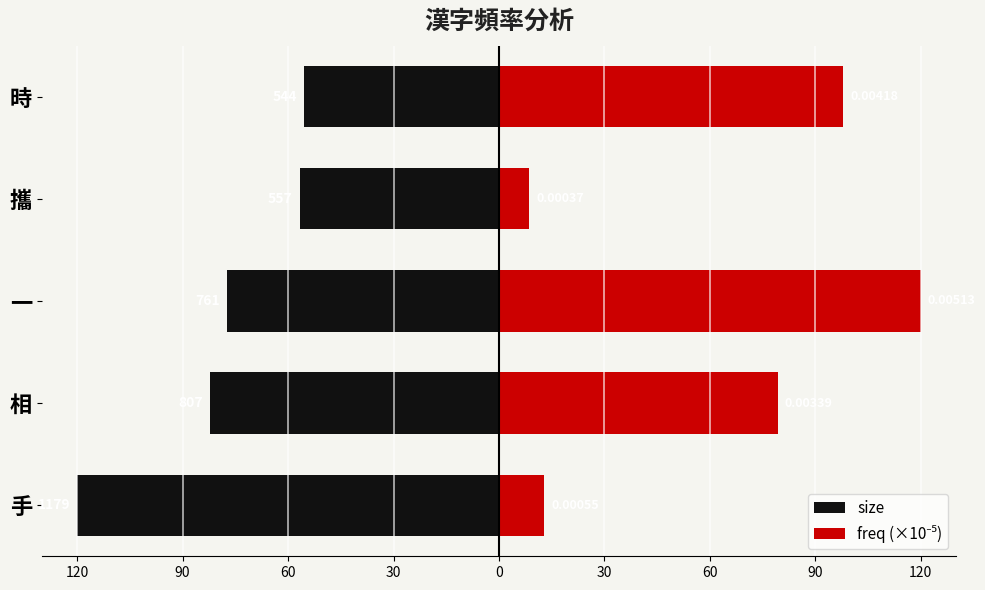

What is the value of the freq (×10⁻⁵) bar at the 3rd from the left?

120.0